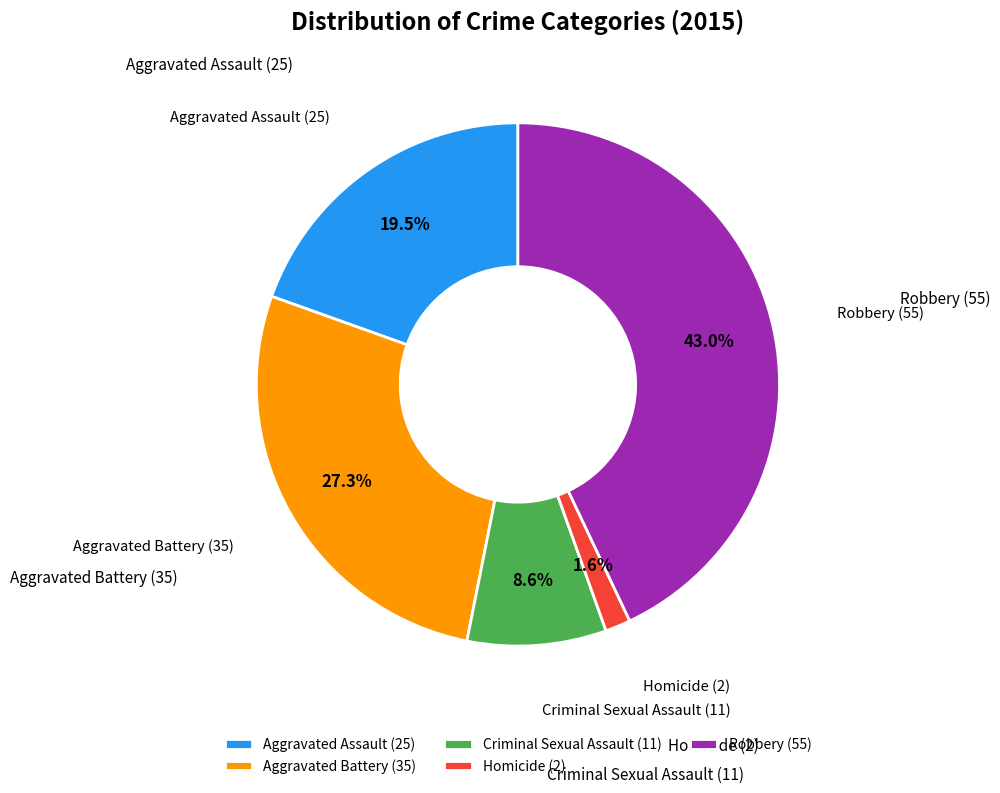

Does Aggravated Battery represent more than half of the total?

No